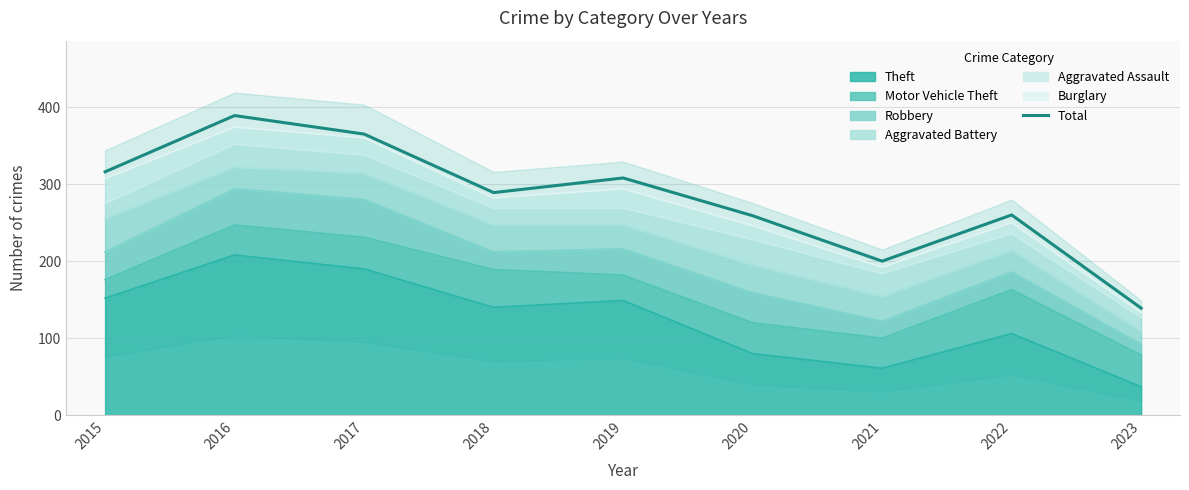

The value at 2015 is 316. True or false?

True